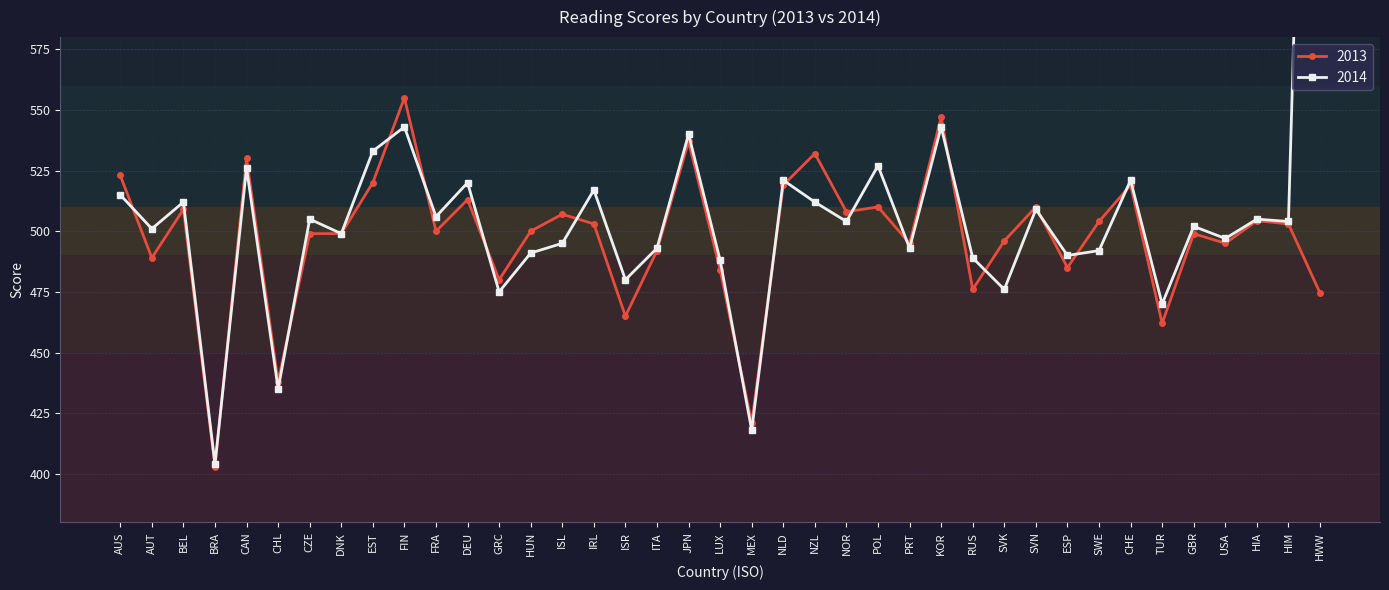

List the series in order of their peak value, highest first.

2014, 2013